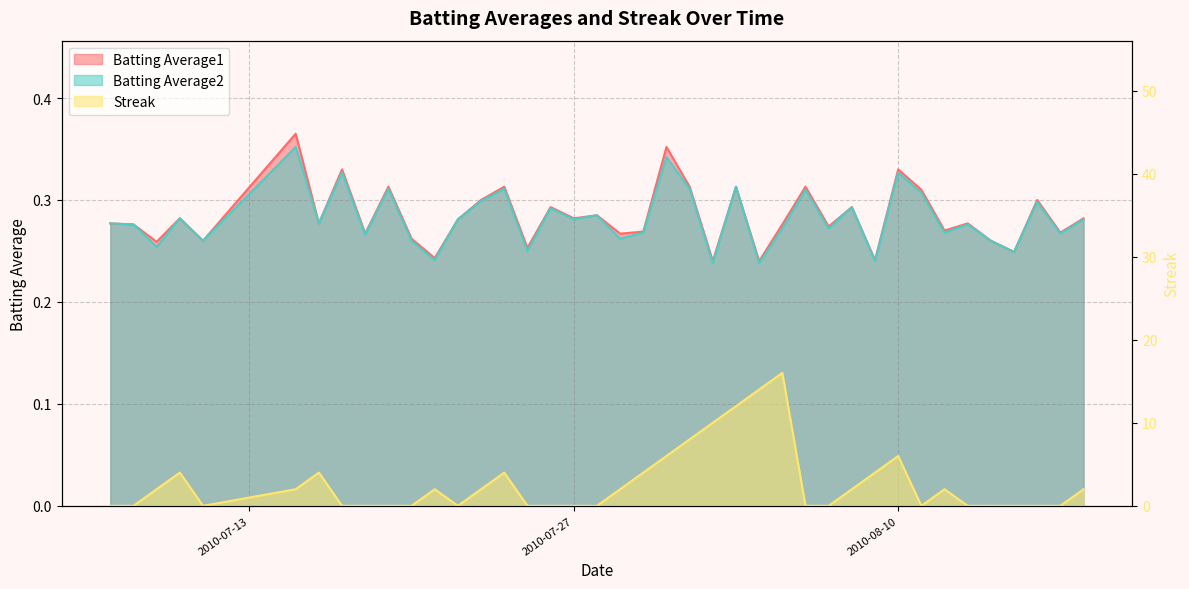

Is it true that Batting Average2 equals 0.4 at 2010-08-18?

False